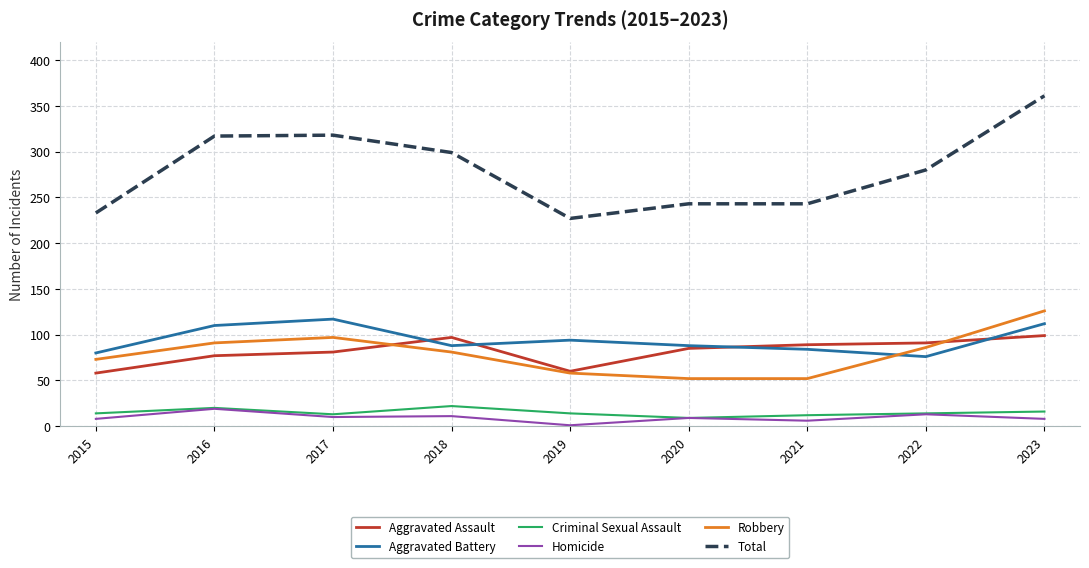

What is the highest value of the Aggravated Assault series?

99